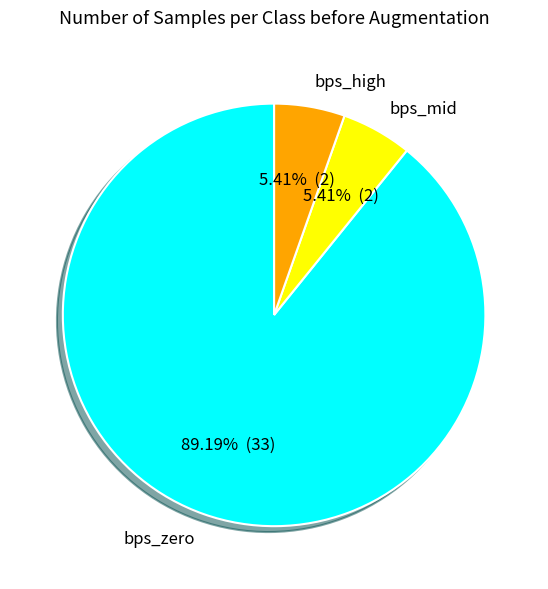

Which slice is the largest?

bps_zero